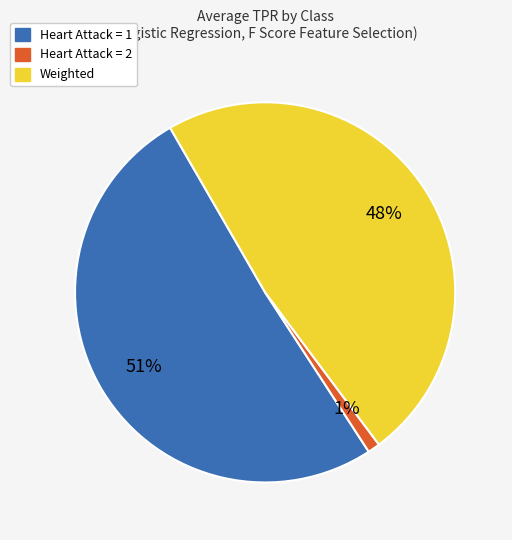

What percentage is the Heart Attack = 1 slice, to the nearest percent?

51%